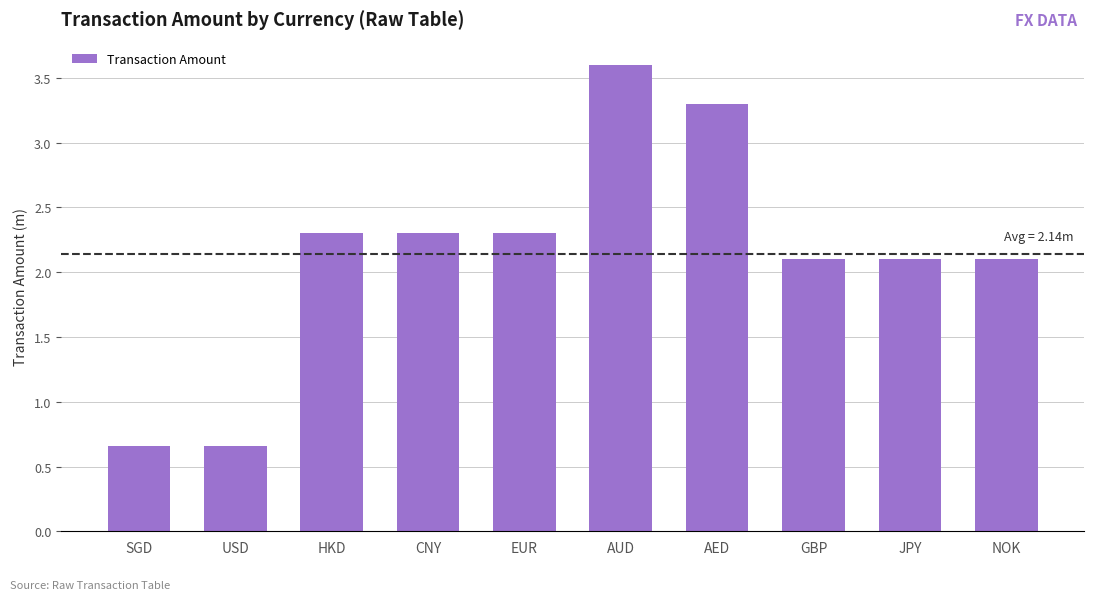

True or false: the data shows 2100005 at NOK.

True